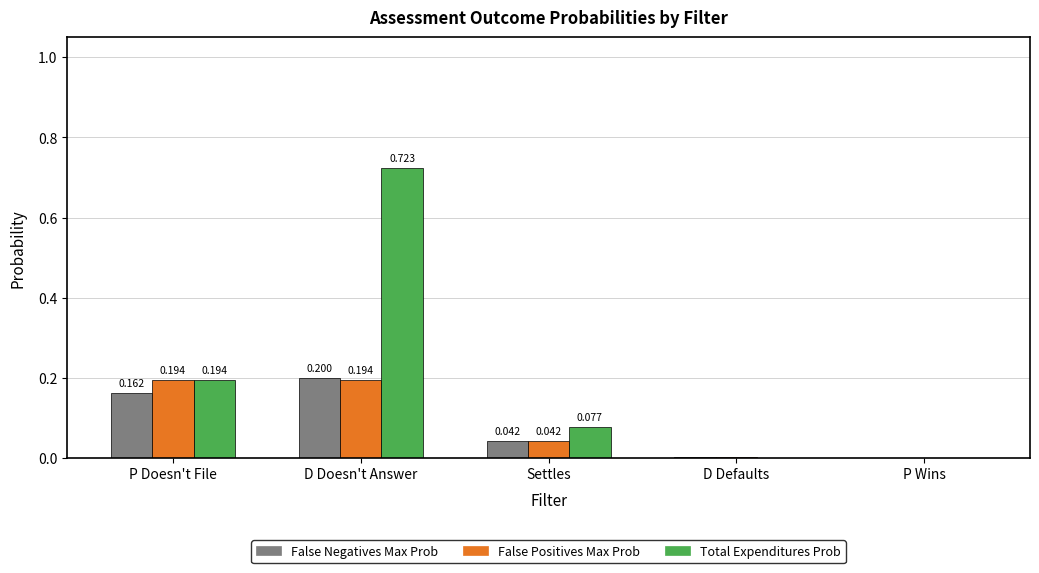

What is the sum of the False Positives Max Prob values at D Doesn't Answer and Settles?

0.2